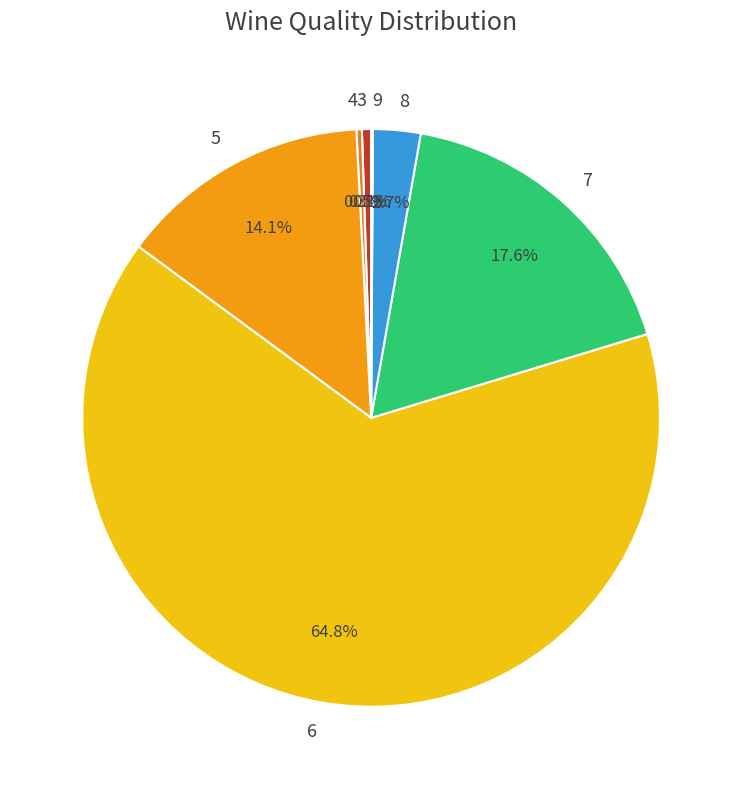

What is the ratio of the value at 6 to the value at 3?

127.0